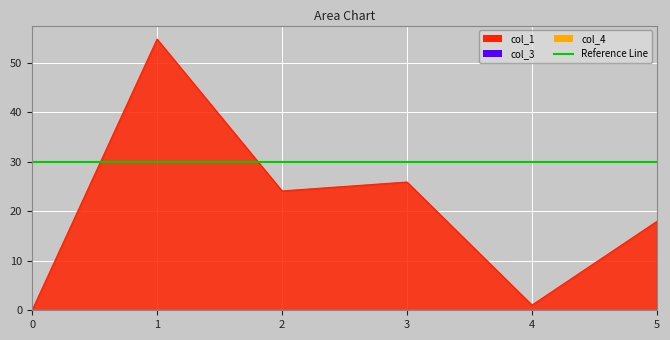

True or false: col_4 and col_3 intersect in this chart.

False